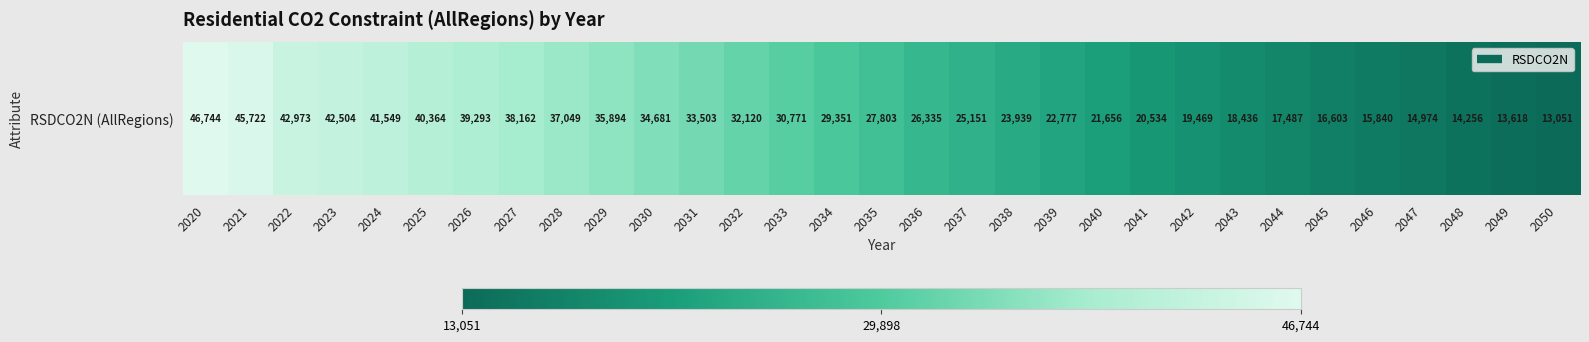

What is the smallest value displayed?

13051.0